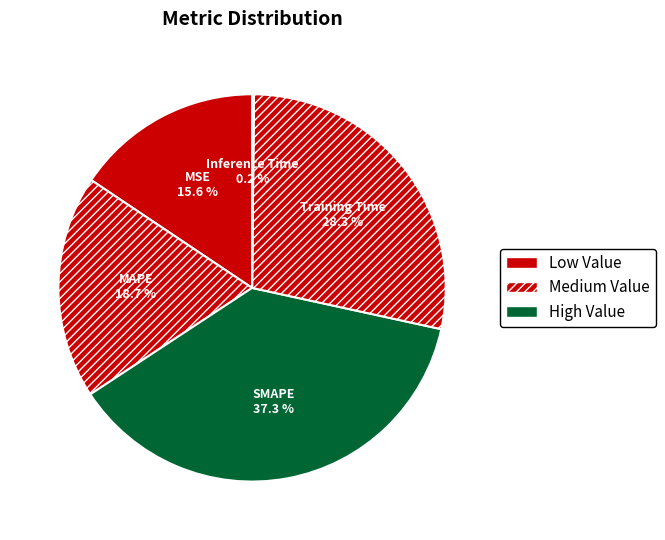

To the nearest percent, what is the average slice percentage?

20%